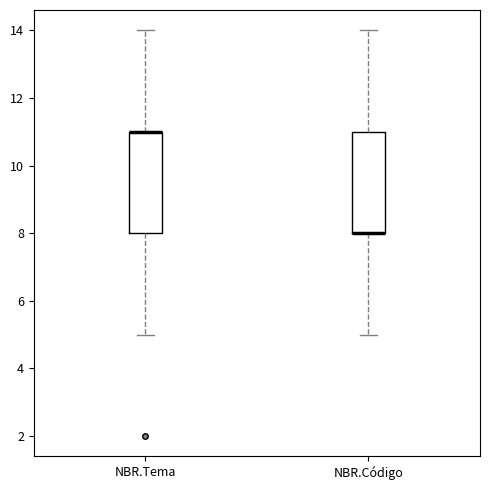

Reading left to right, transcribe this box plot: for each box, give where its median line is, the range the box spans, and where its two whiskers end, as read against the y-axis. The values are not printed on the chart, so give them approximately, as read against the axis.

NBR.Tema: median 11 (drawn on the box's upper edge), box 8 to 11, whiskers 5 to 14
NBR.Código: median 8 (drawn on the box's lower edge), box 8 to 11, whiskers 5 to 14